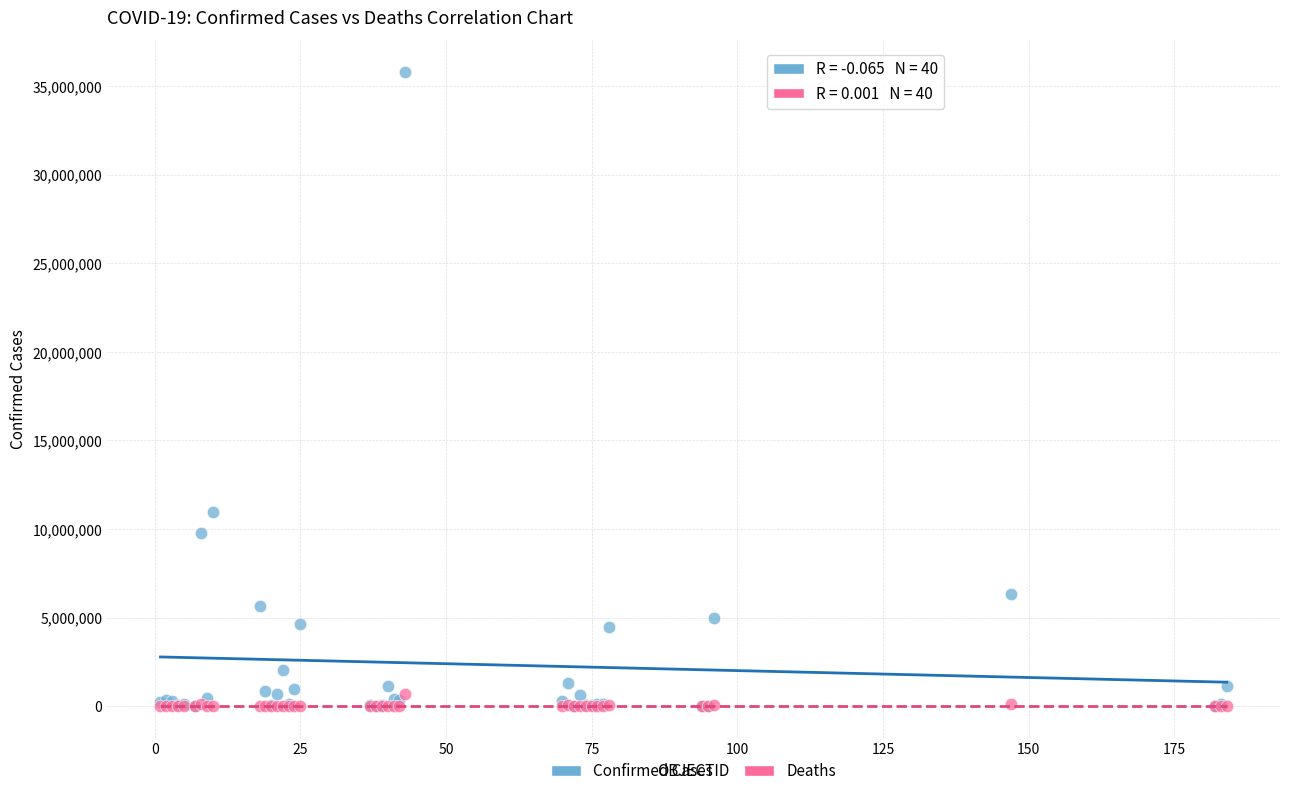

Across all series, what Y value is closest to 17904926?

10966298